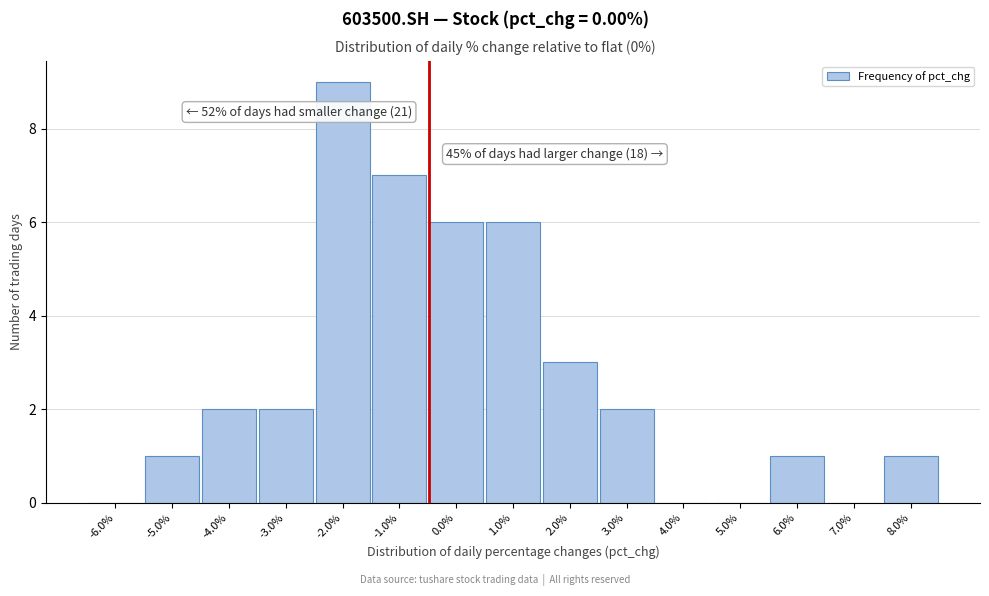

At which label is the value closest to 4?

2.0%